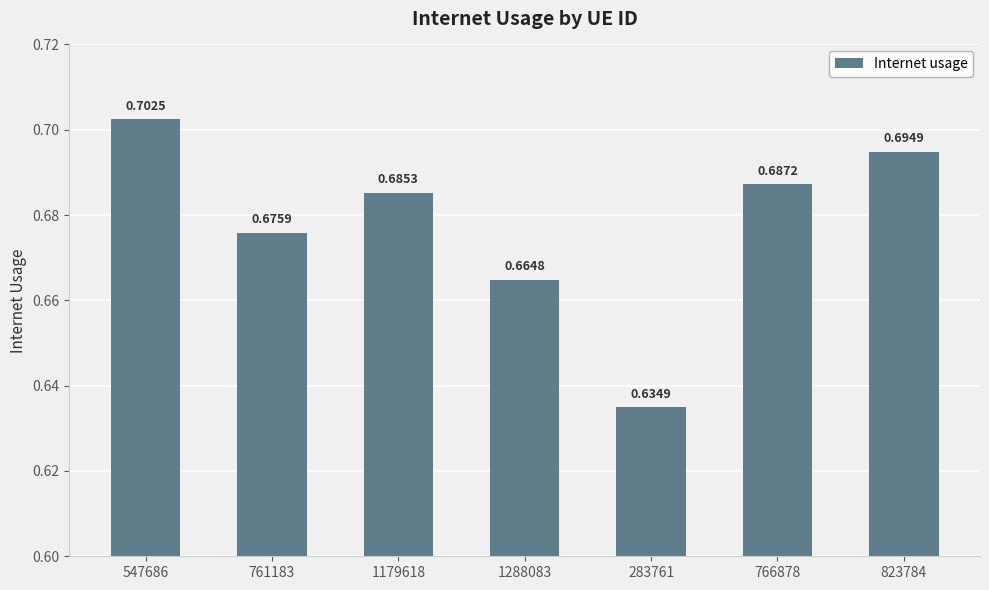

Between 1179618 and 766878, which is larger?

766878